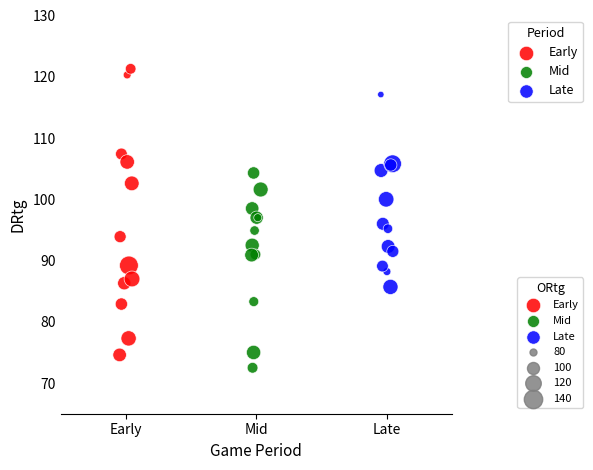

Which series contains the highest Y value?

Early